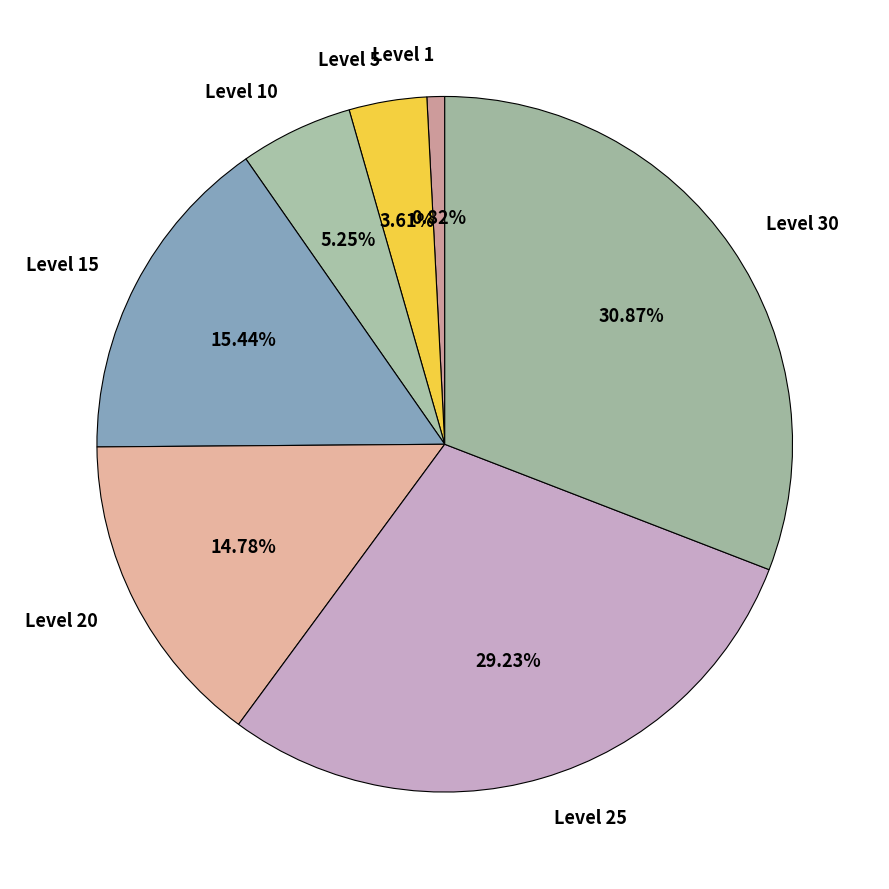

Do Level 30 and Level 15 together represent more than half of the pie?

No